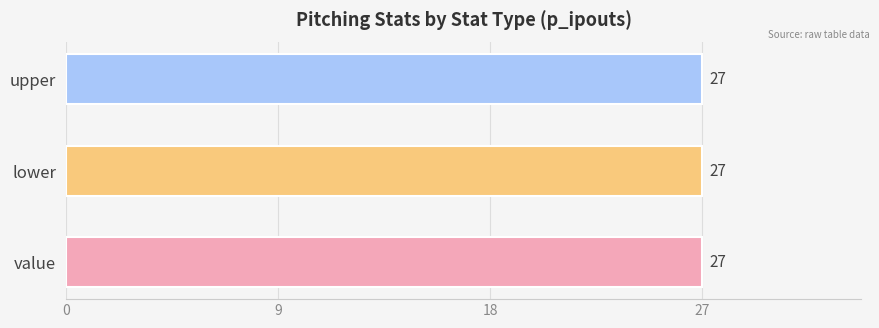

The p_ipouts series shows 38 at upper. True or false?

False